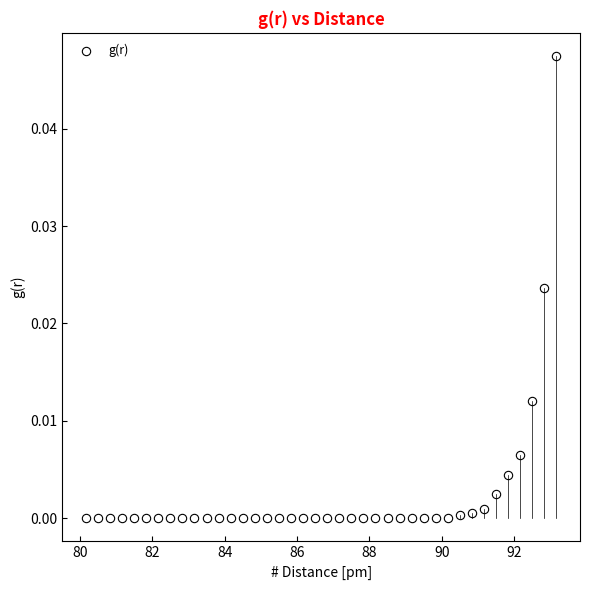

What is the range of X values (max minus min)?

13.0